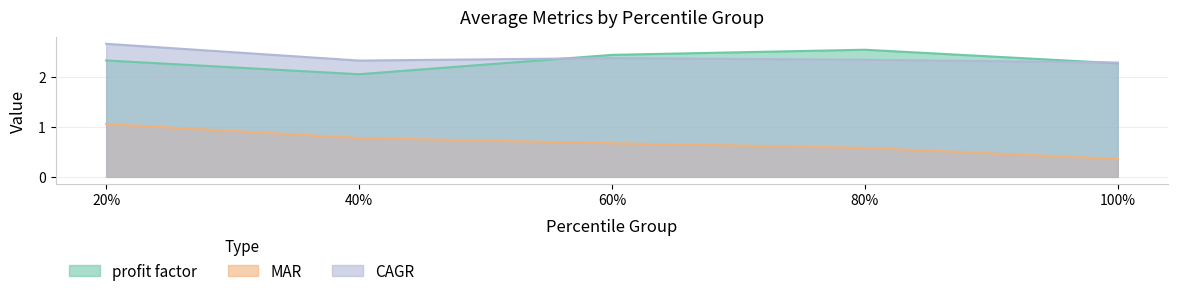

Between 60% and 20%, which is larger?

60%